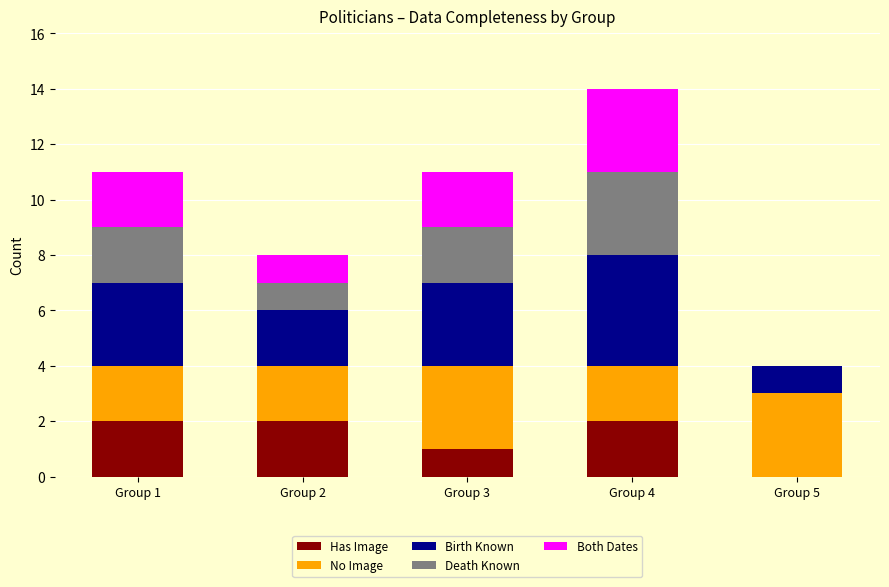

Is it true that Has Image equals 1 at Group 5?

False